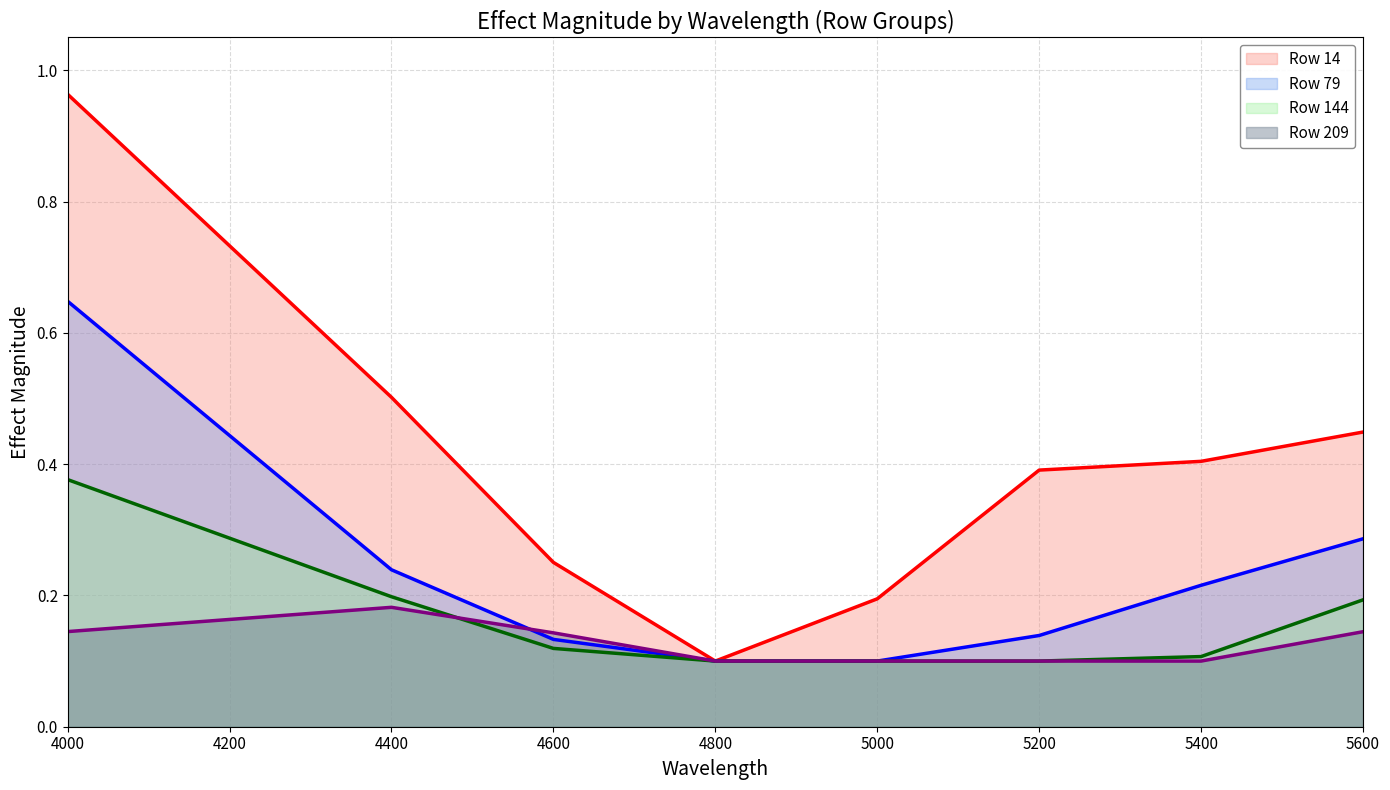

At how many categories does at least one series exceed 0?

8